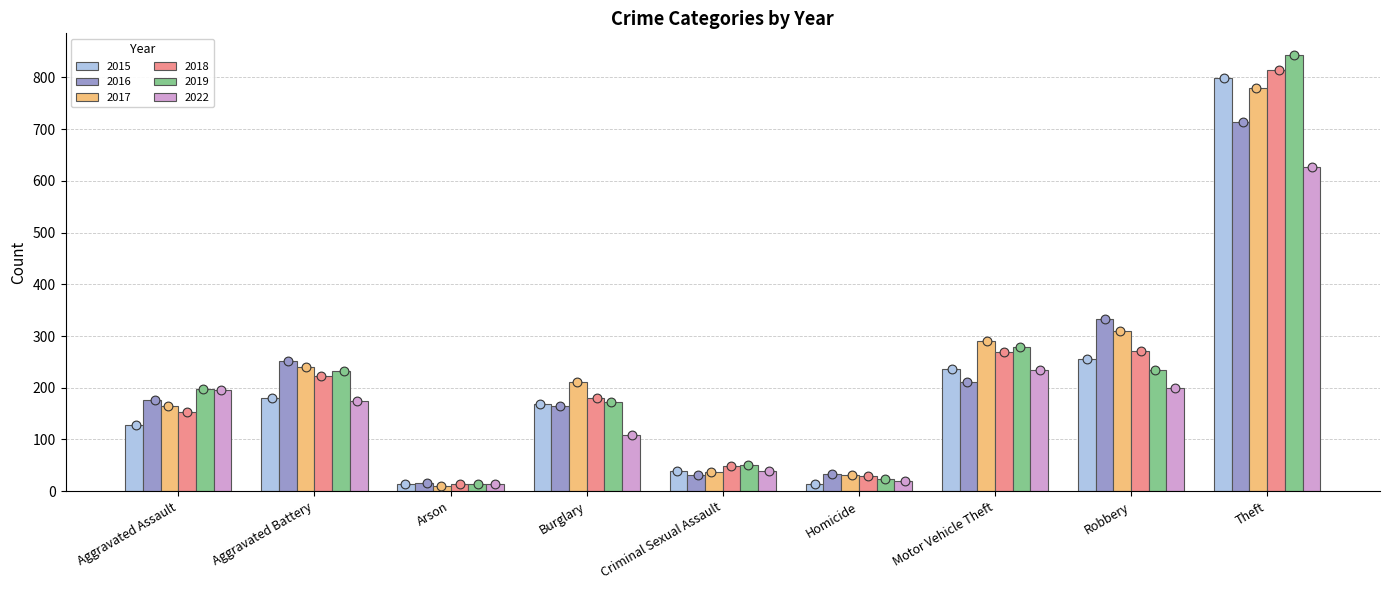

Is the value of 2018 at Arson greater than the value of 2022 at Criminal Sexual Assault?

No